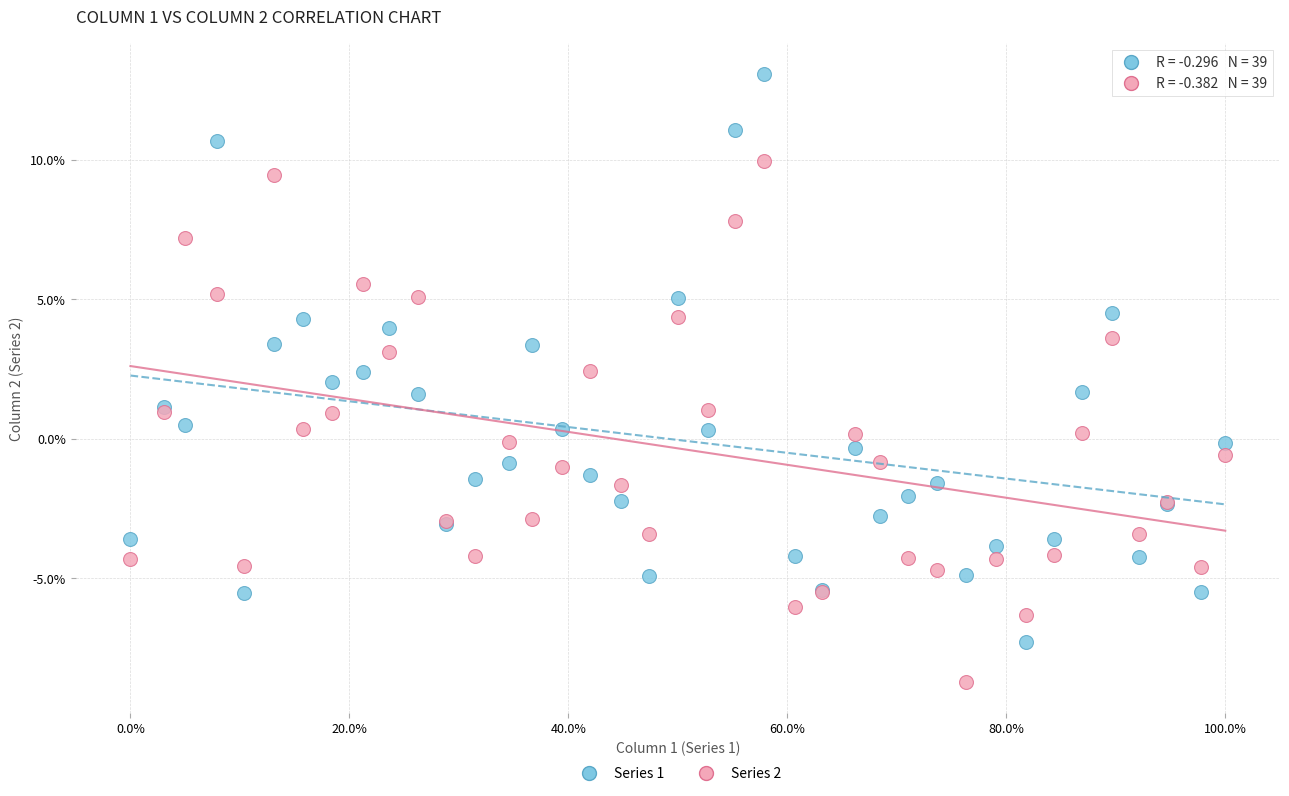

What are all the series names shown in the legend?

Series 1, Series 2